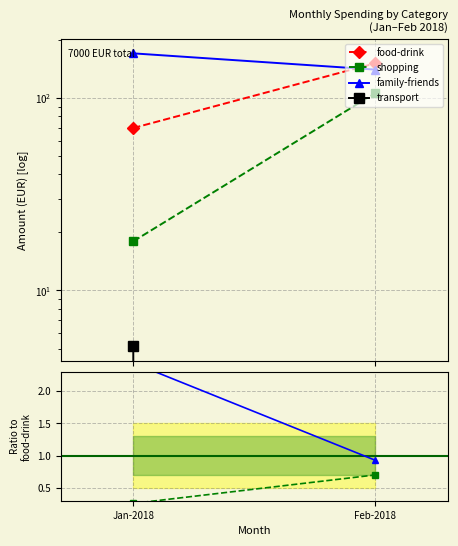

How many lines are shown in the chart?

4